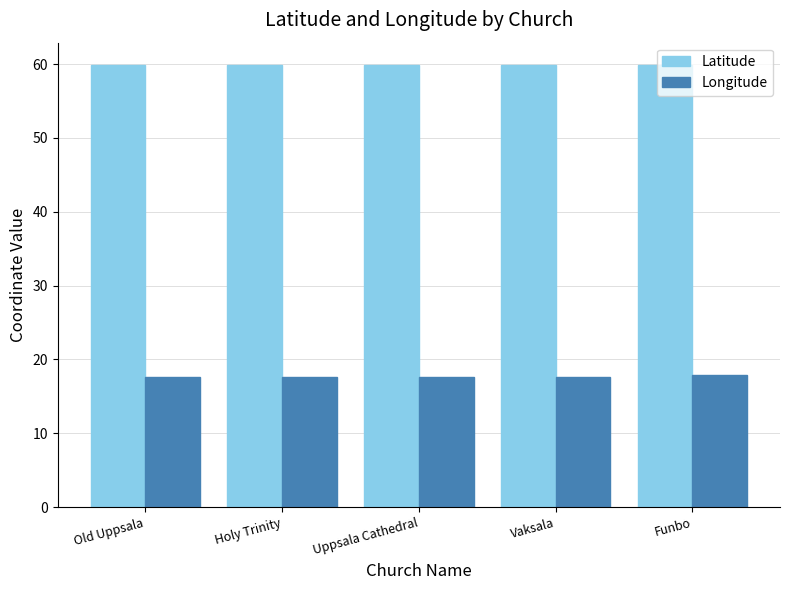

What is the spread (max minus min) of values at Vaksala?

42.2